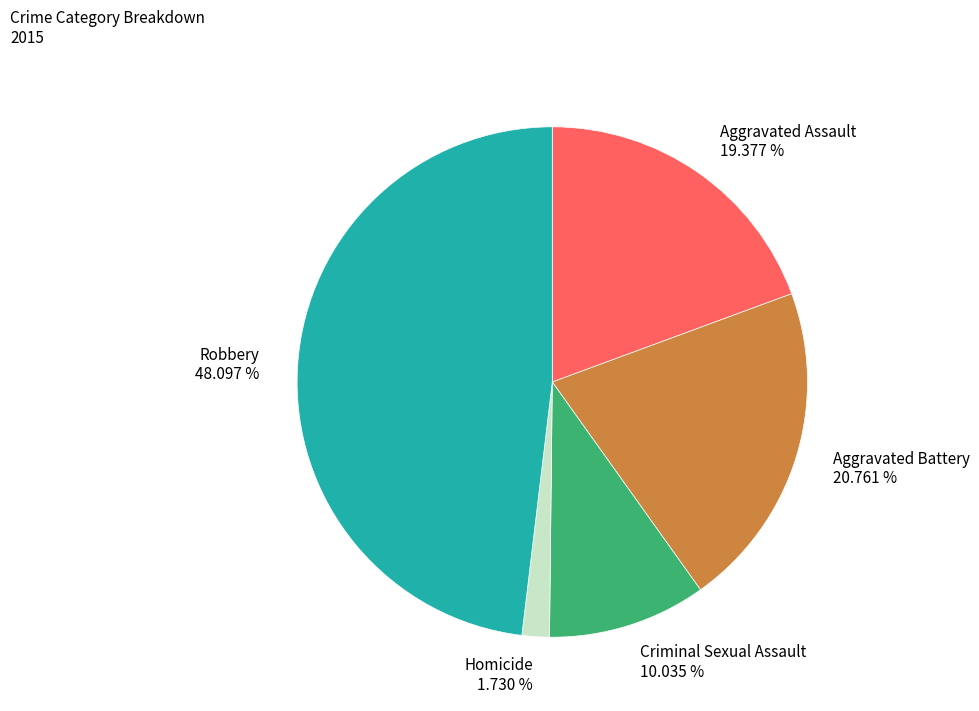

Is Aggravated Battery the majority of the pie?

No